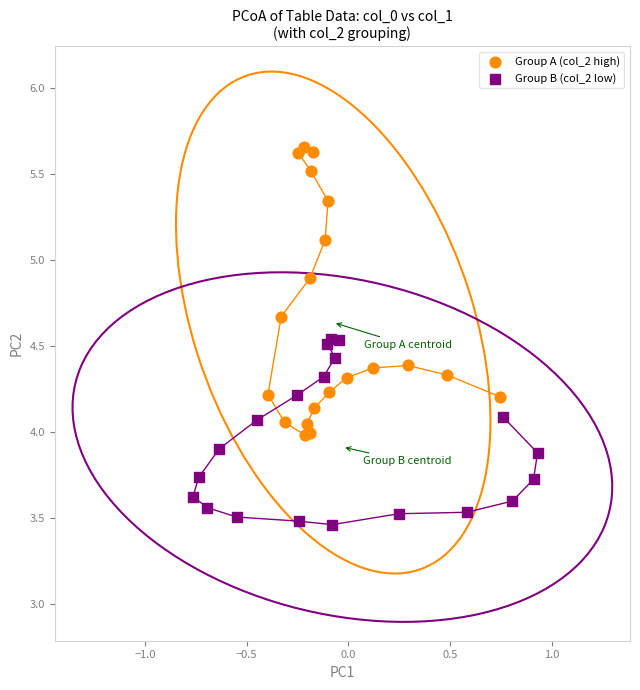

Which series contains the highest Y value?

Group A (col_2 high)